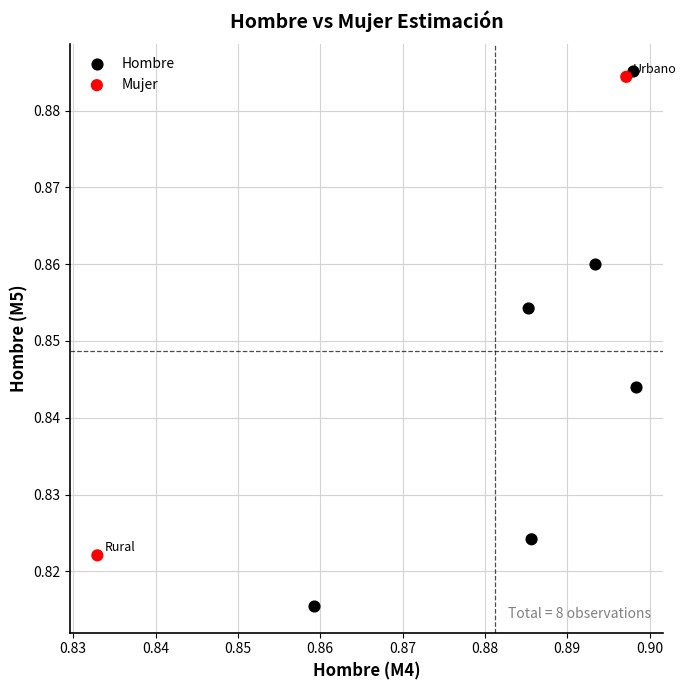

Which series has the widest spread of Y values?

Hombre